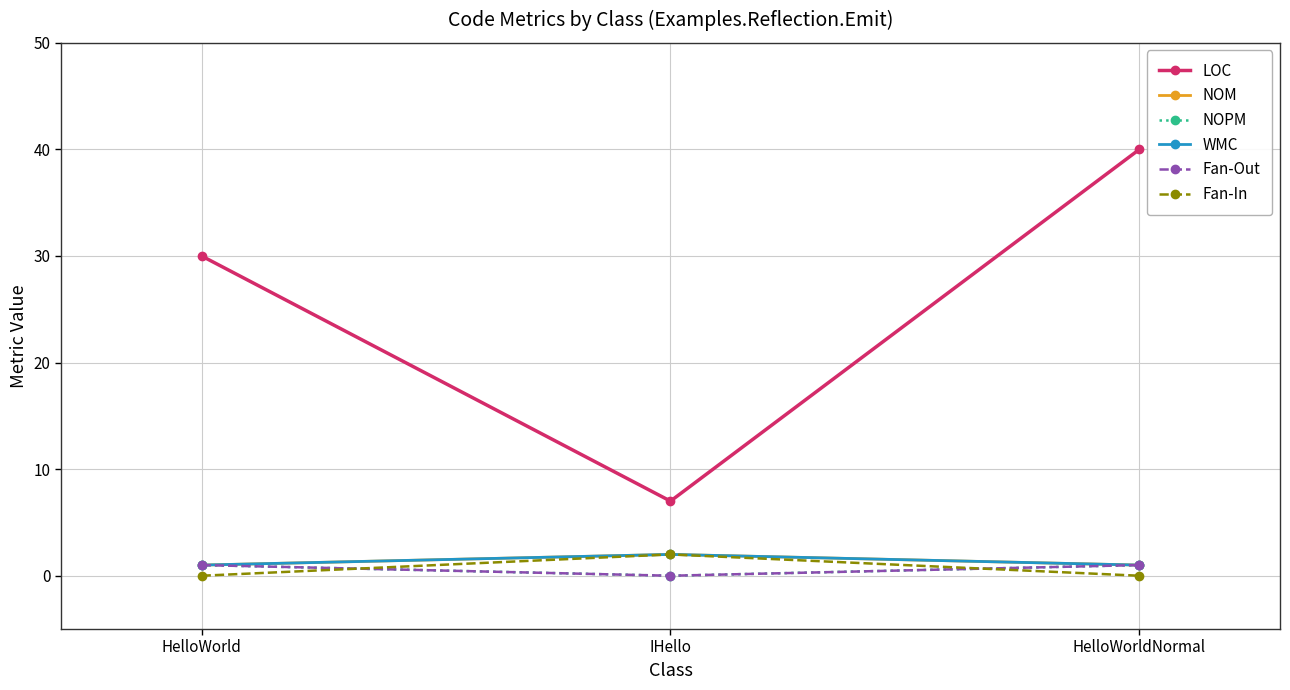

At which label is WMC closest to 1?

HelloWorld